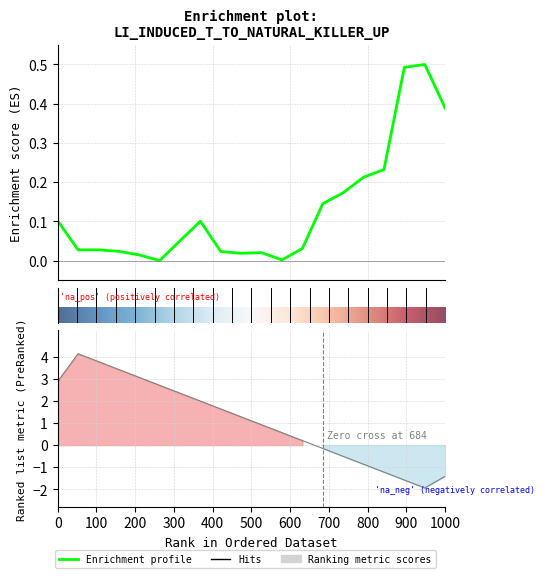

What is the difference between the second highest and minimum values?

0.5